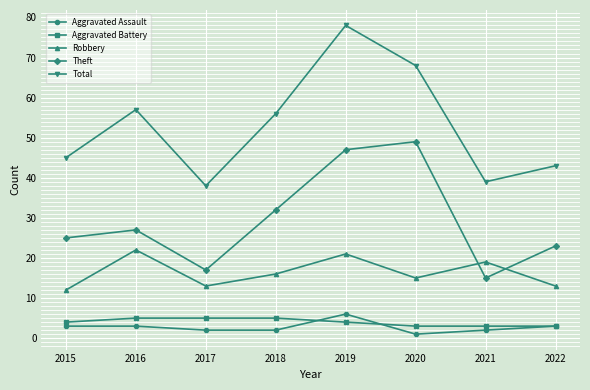

What value does the Total series have at 2019, to the nearest 10?

80